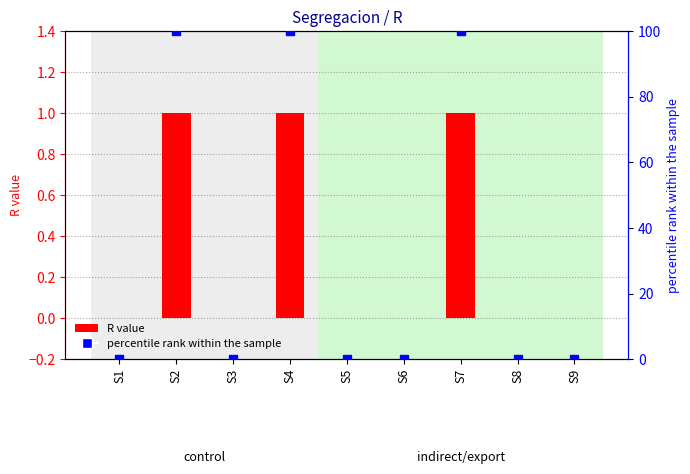

Rank the series by their maximum value, from highest to lowest.

percentile rank within the sample, R value